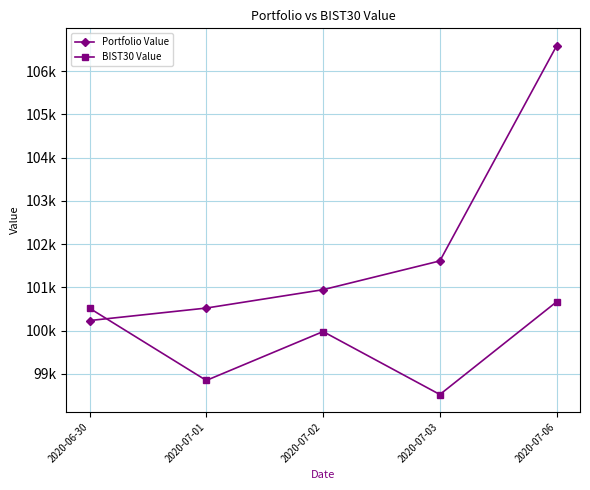

What are all the series names shown in the legend?

Portfolio Value, BIST30 Value